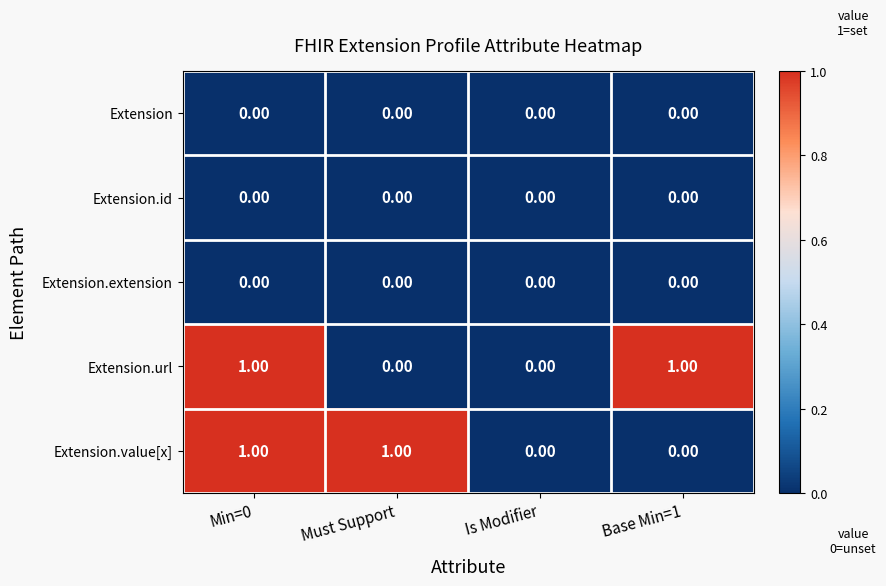

Which series changed the most between Must Support and Is Modifier?

Extension.value[x]